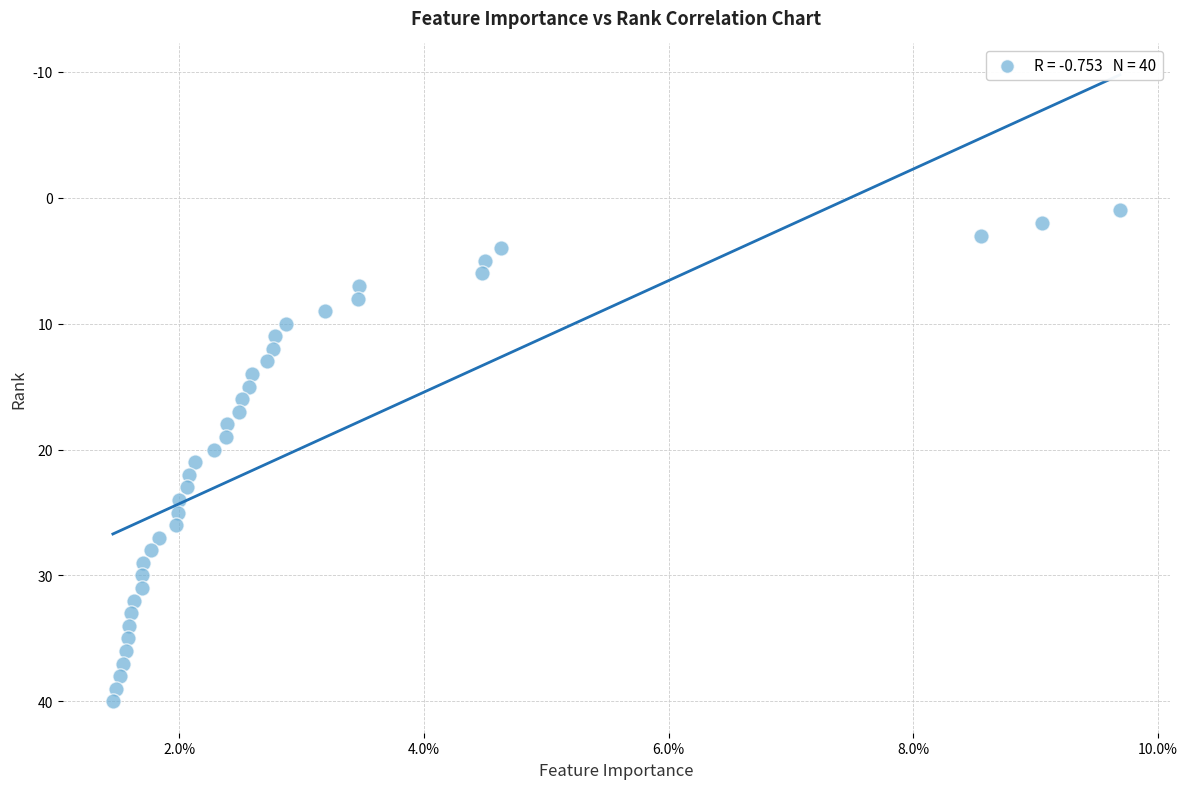

What is the range of Y values (max minus min)?

39